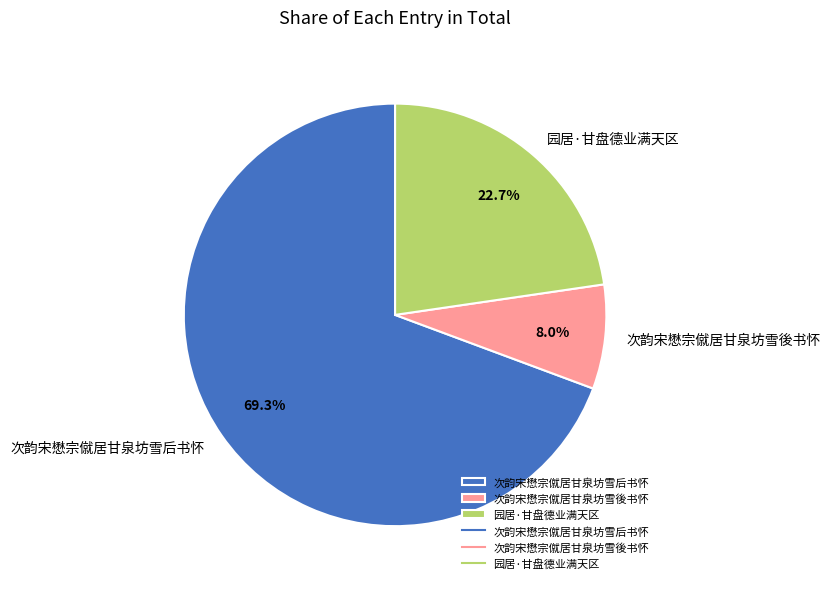

Is there a majority slice in this chart?

Yes